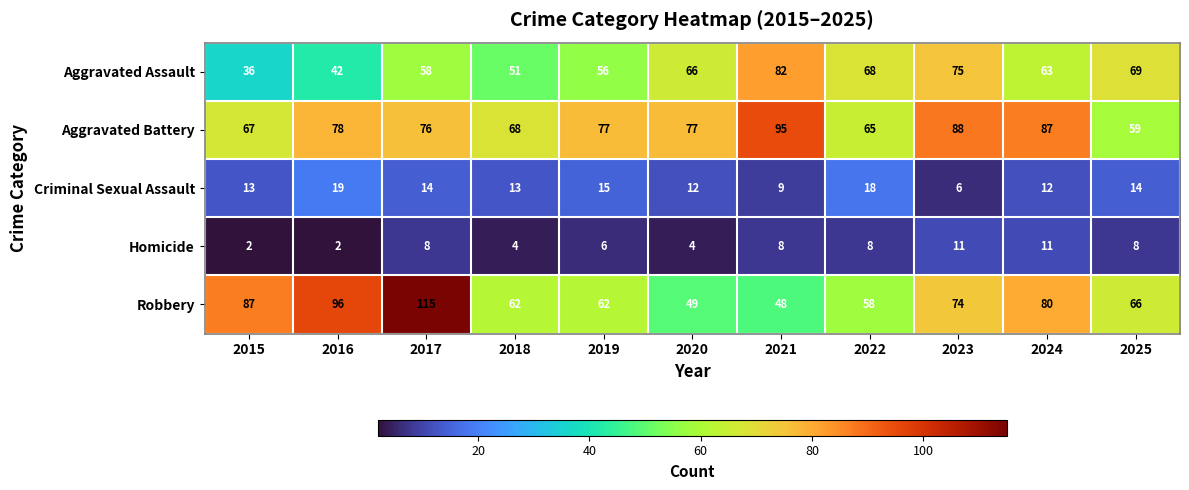

What is the sum of all Robbery values?

797